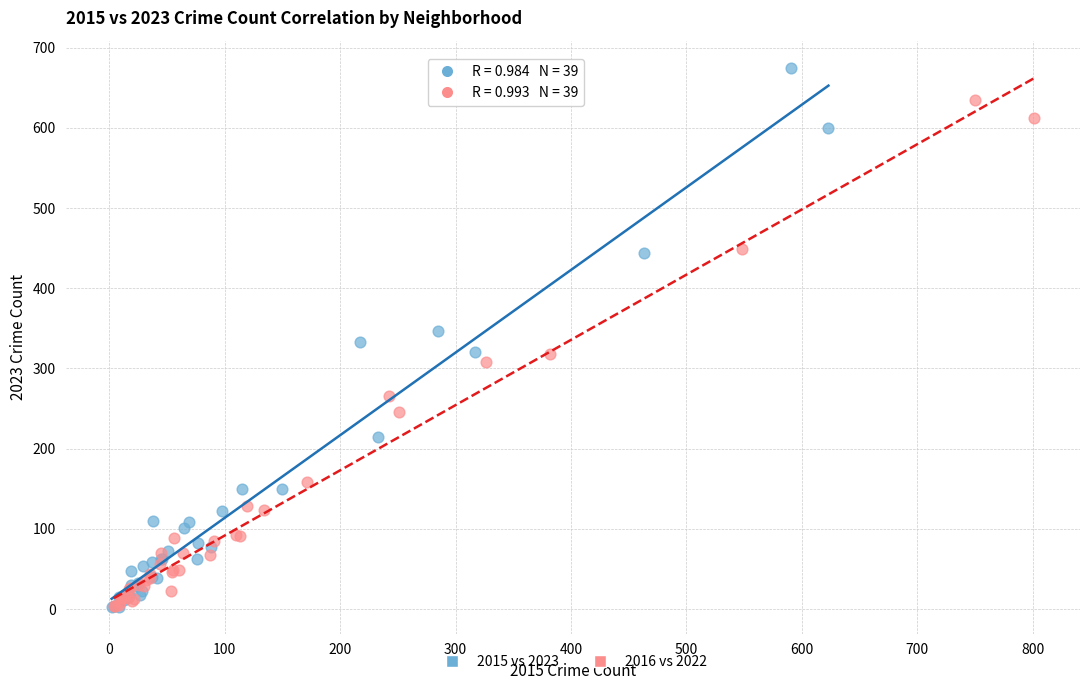

What are all the series names shown in the legend?

2015 vs 2023, 2016 vs 2022